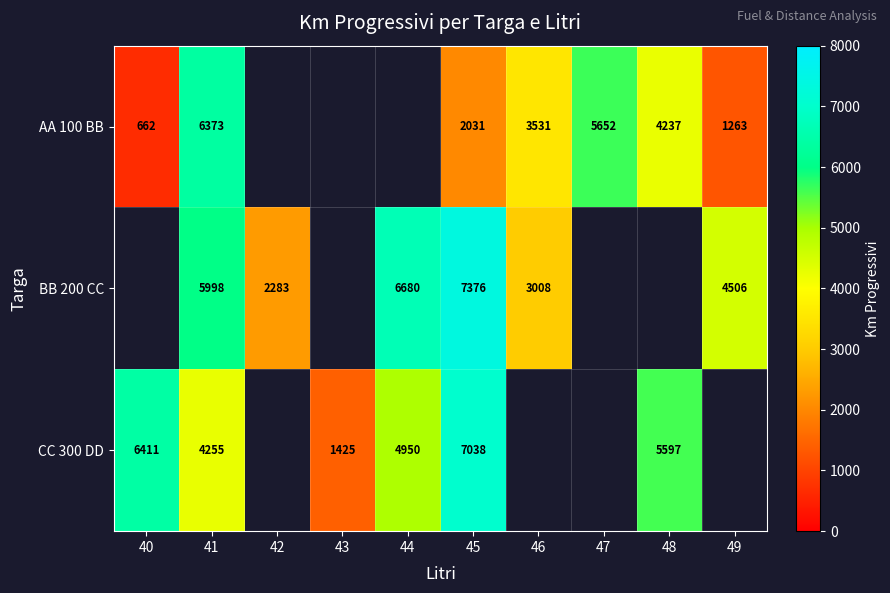

The AA 100 BB series shows 1263 at 49. True or false?

True